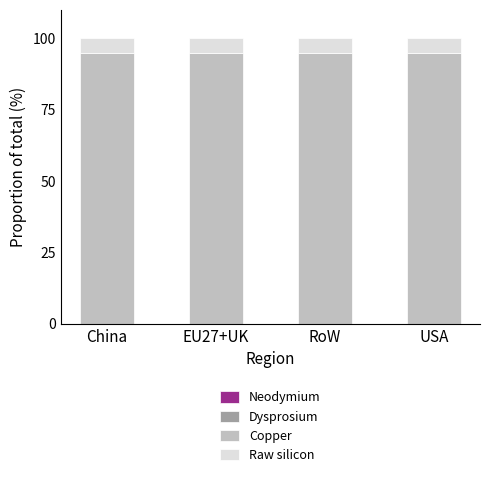

What is the total value across all series at RoW?

100.0